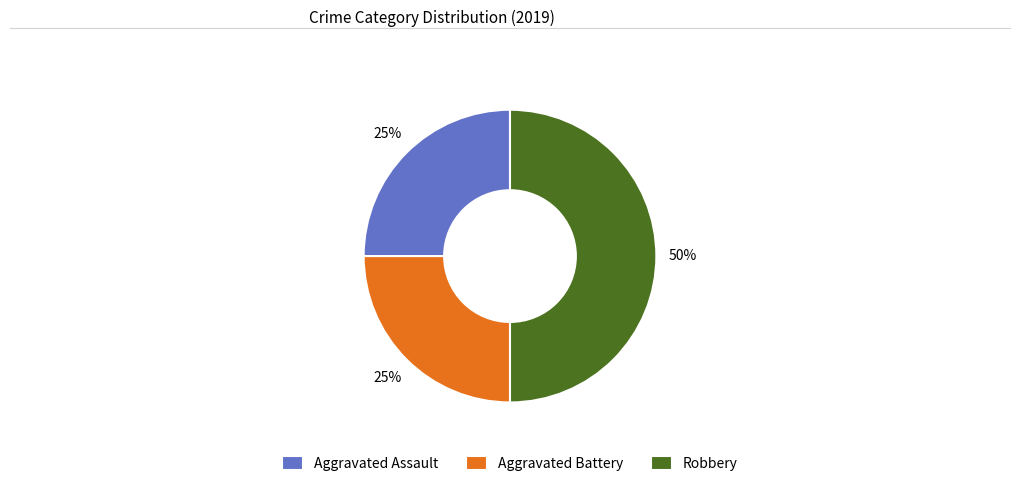

To the nearest percent, what is the average slice percentage?

33%